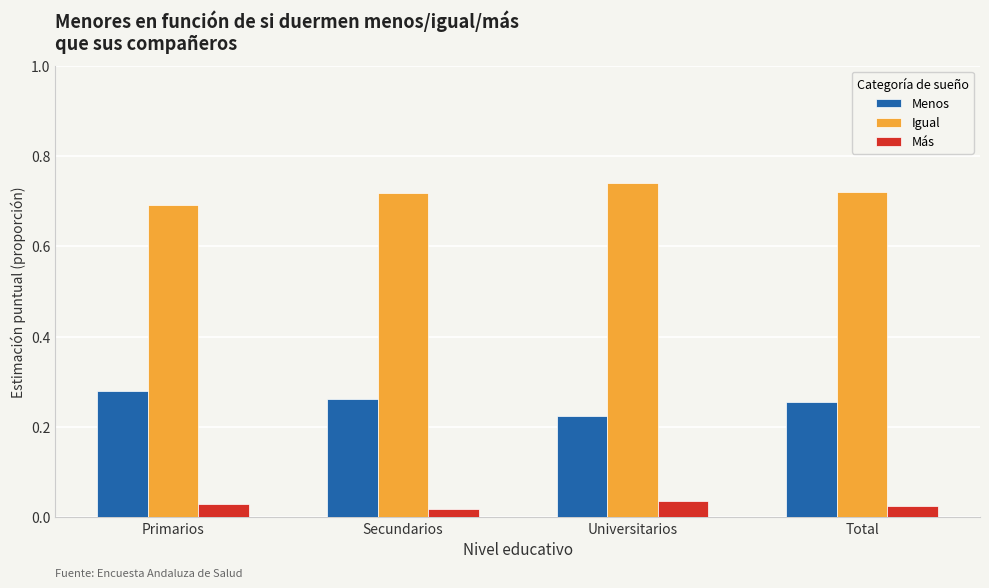

What is the sum of all Menos values?

1.0